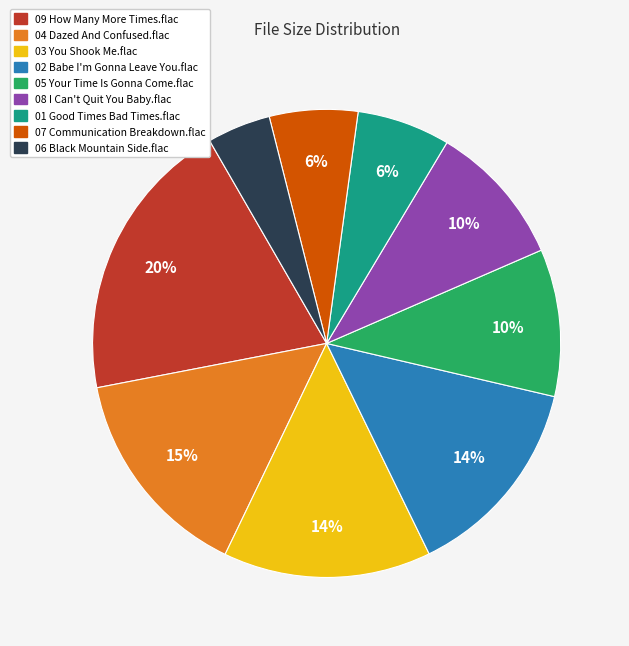

Which slice is the smallest?

06 Black Mountain Side.flac